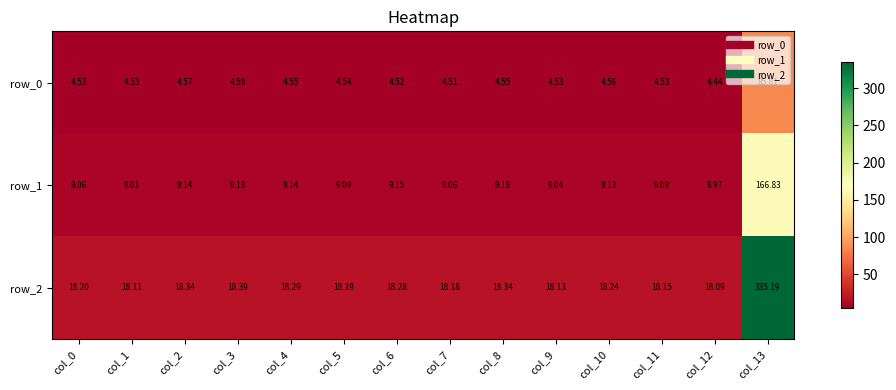

Between col_2 and col_3, which series saw the biggest shift?

row_2